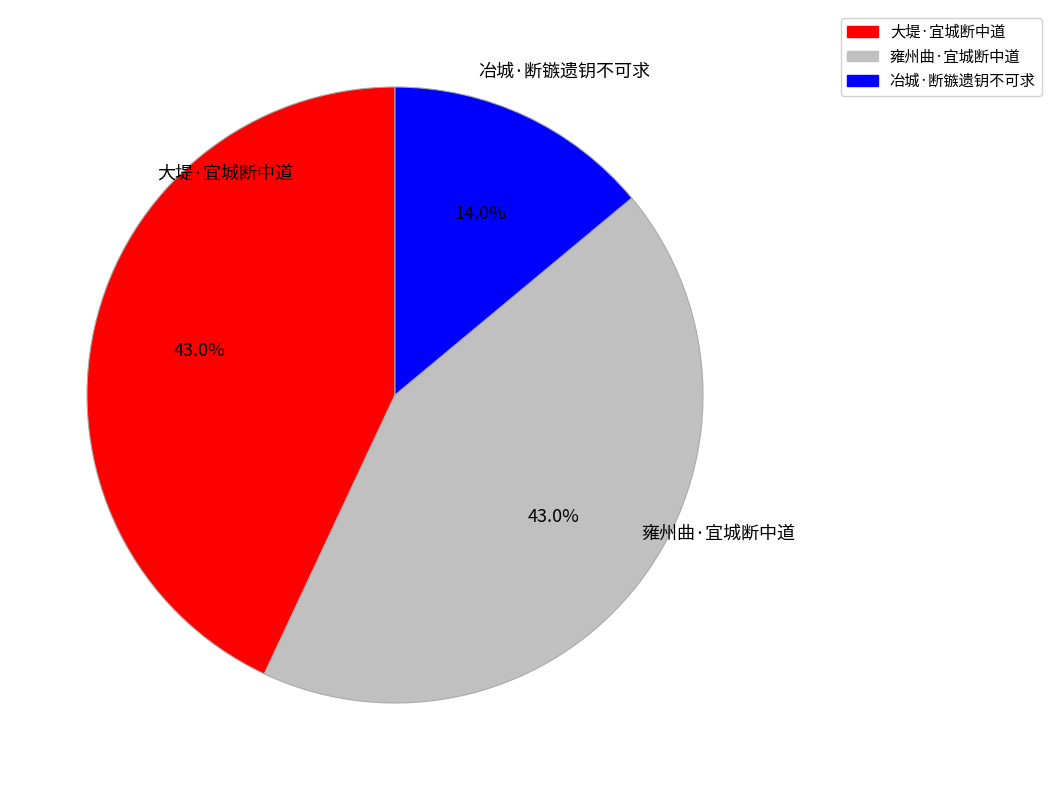

Is there any slice that represents more than half of the pie?

No